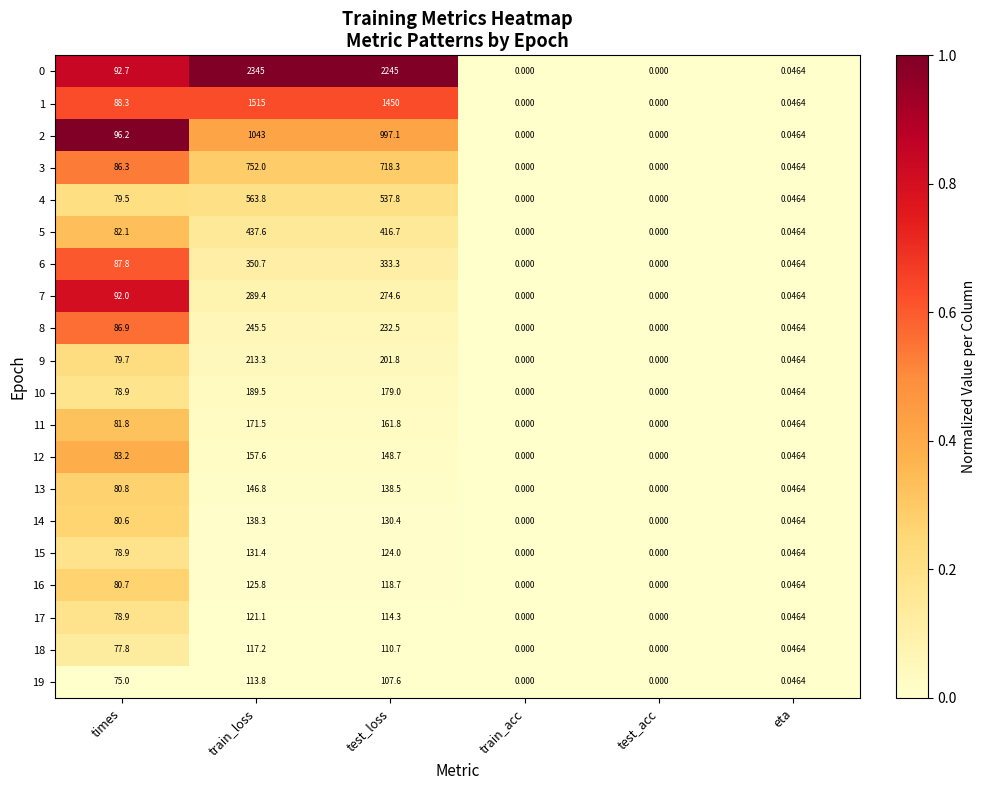

At which label does 6 first exceed 87?

times